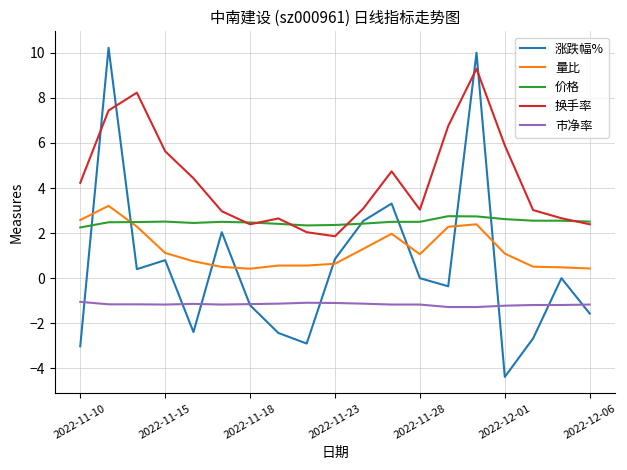

Which series has the largest total across all categories?

换手率